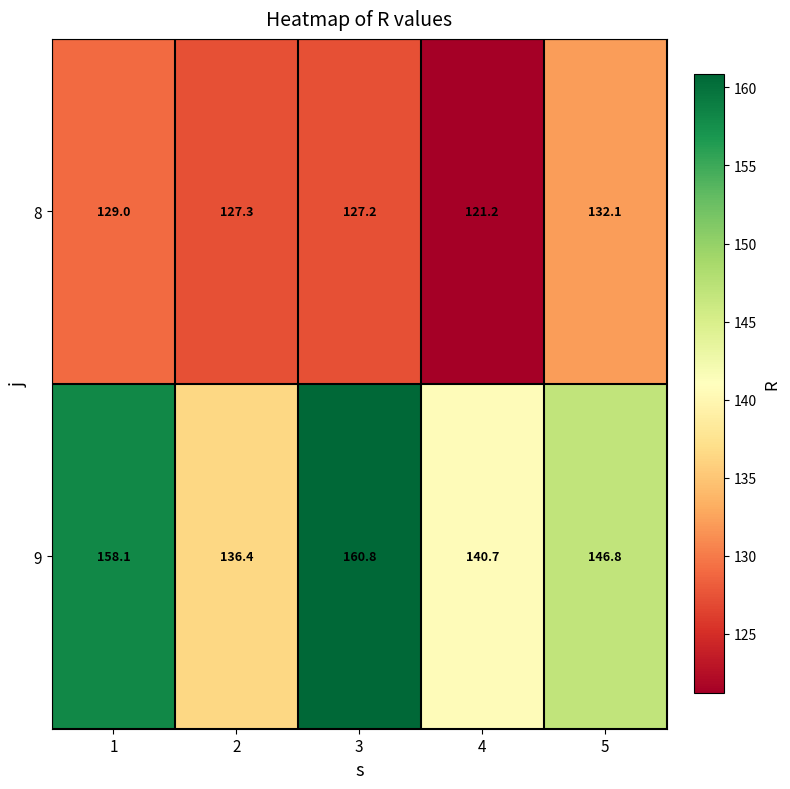

Where is 9 nearest to the value 148?

5